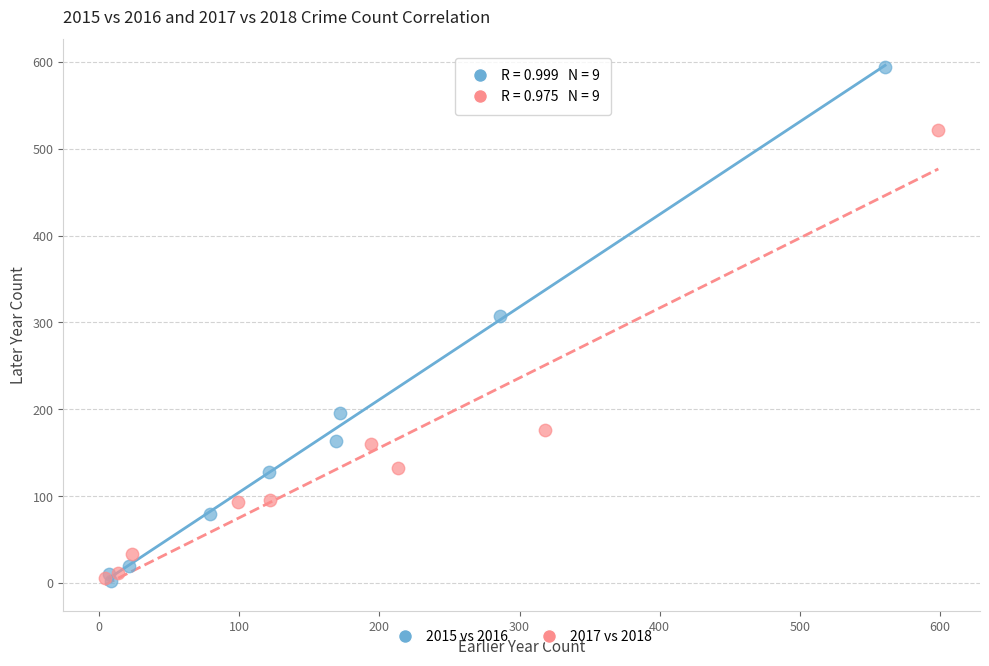

Which series reaches the maximum Y coordinate?

2015 vs 2016